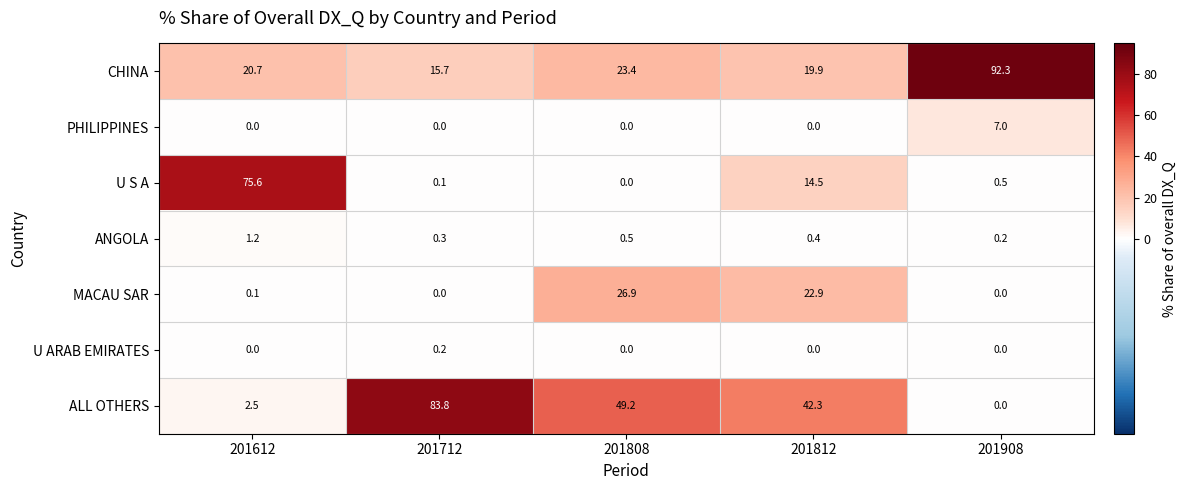

Rank the series by their maximum value, from highest to lowest.

CHINA, ALL OTHERS, U S A, MACAU SAR, PHILIPPINES, ANGOLA, U ARAB EMIRATES